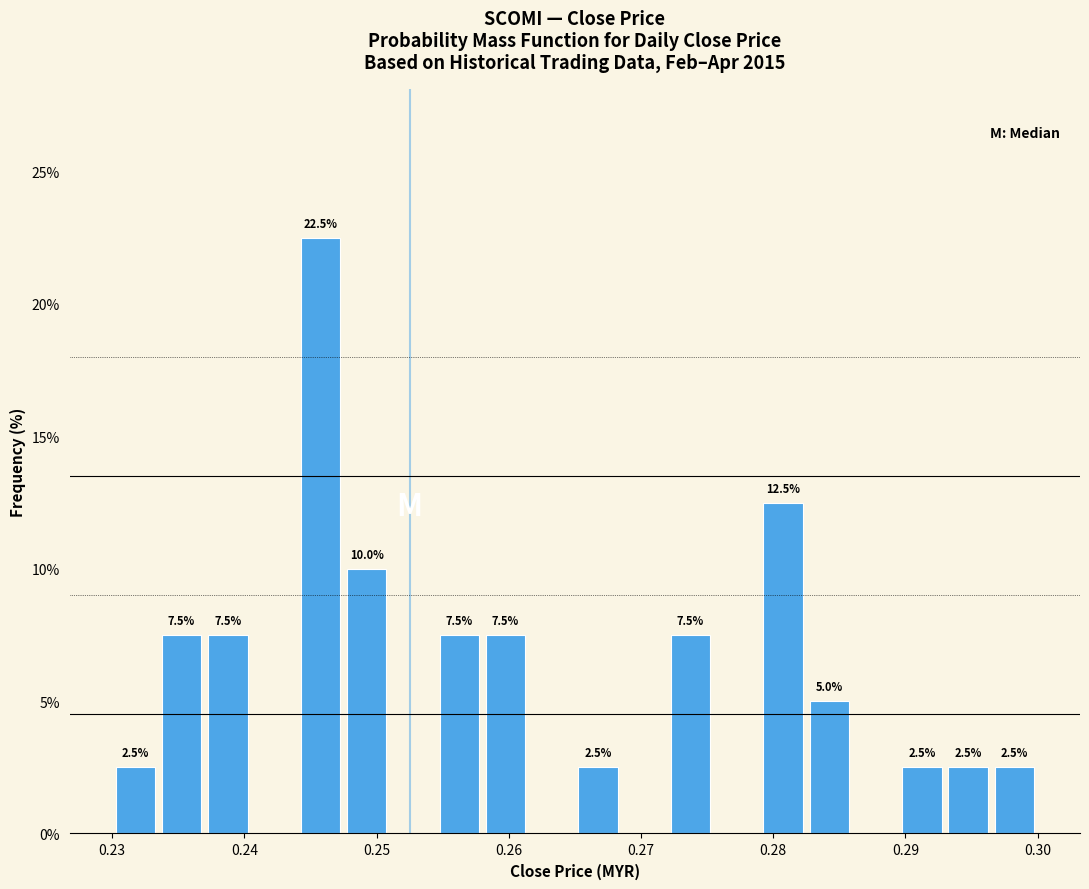

Around what value on the x-axis is the tallest bar? Give the approximate position of its centre, as read against the axis.

0.246